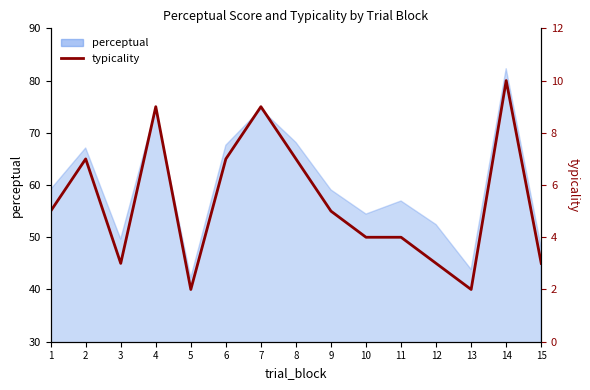

True or false: the data shows 10 at 14.

True